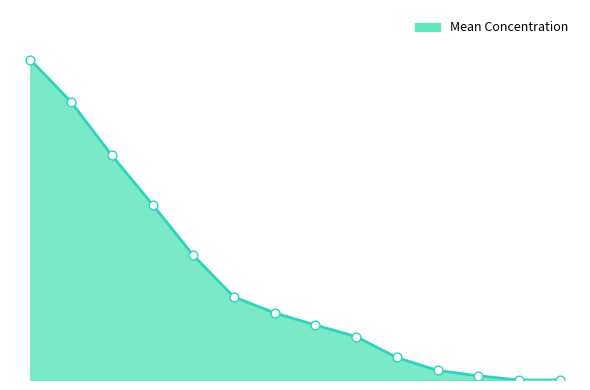

Is this an area chart (filled region under the line)?

Yes